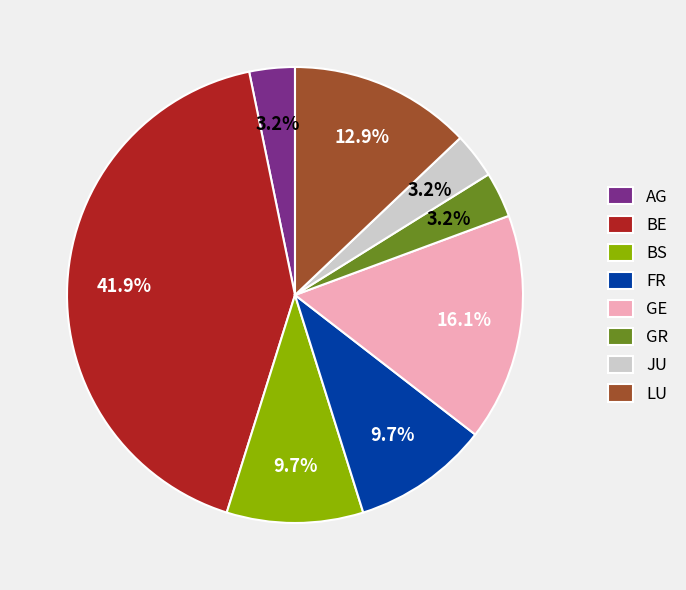

Does any single category account for the majority?

No